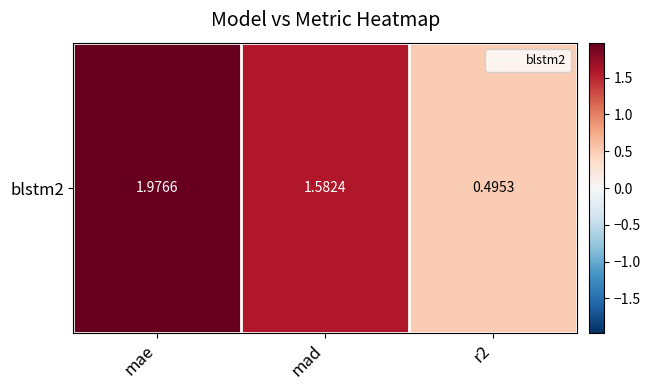

What is the greatest value displayed?

2.0